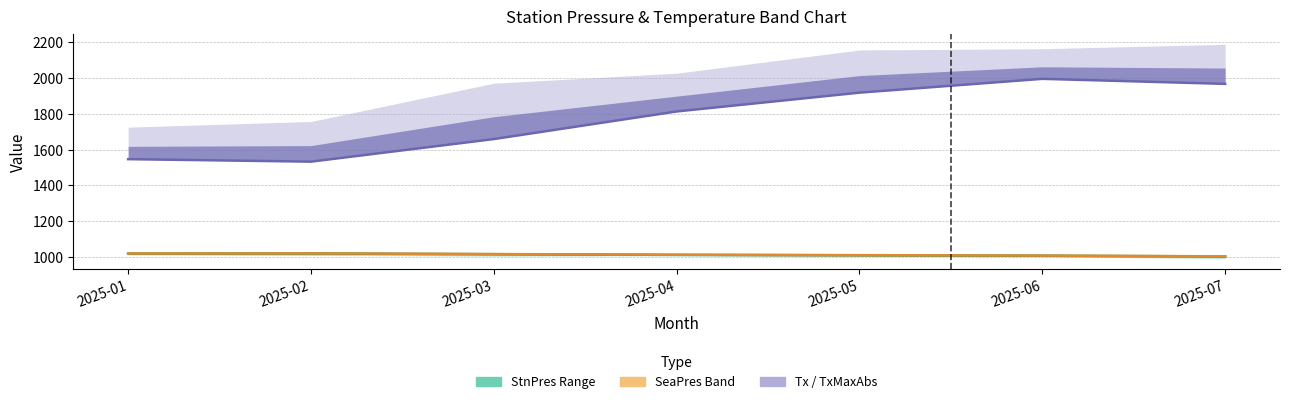

At which category is the sum across all series the highest?

2025-06